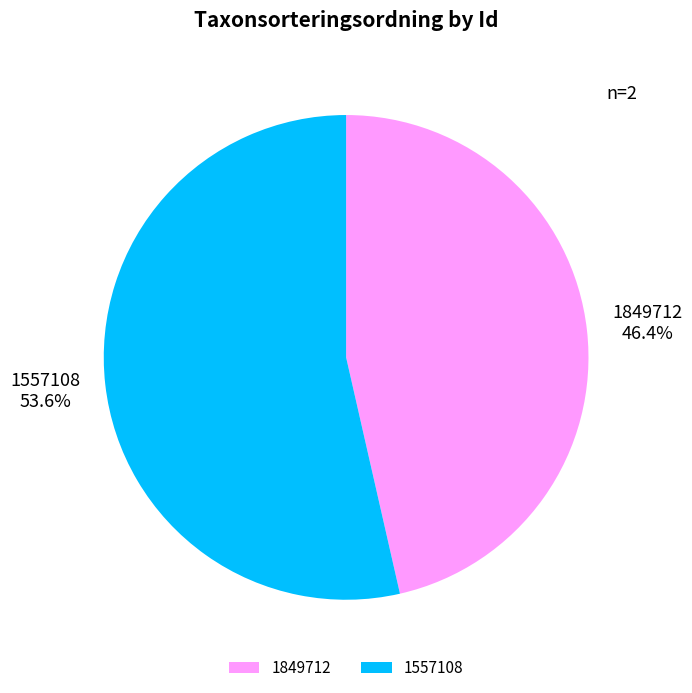

To the nearest percent, what is the combined percentage of 1849712 and 1557108?

100%